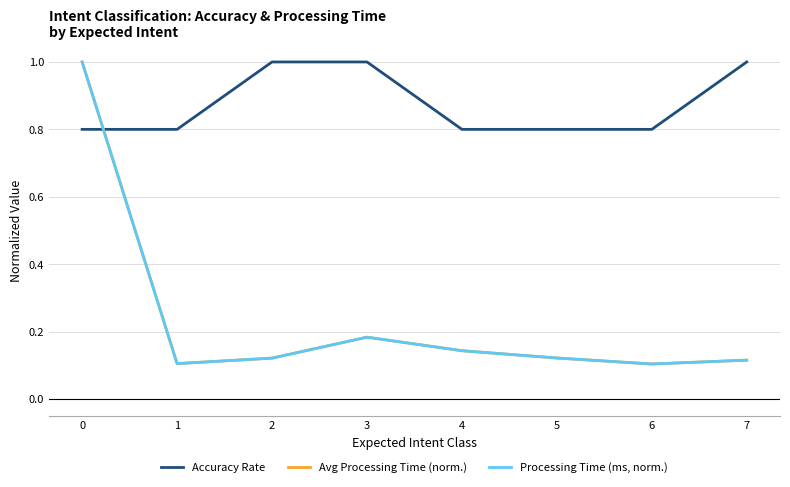

In Processing Time (ms, norm.), how many points are higher than both neighbors (excluding endpoints)?

1